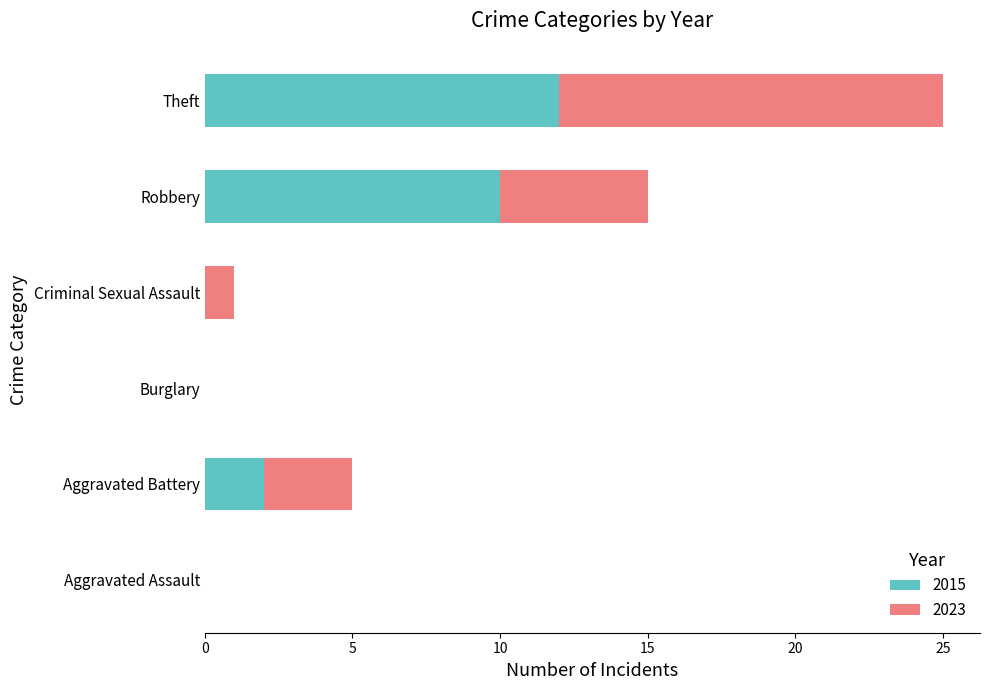

What is the sum of the 2015 values at Theft and Burglary?

12